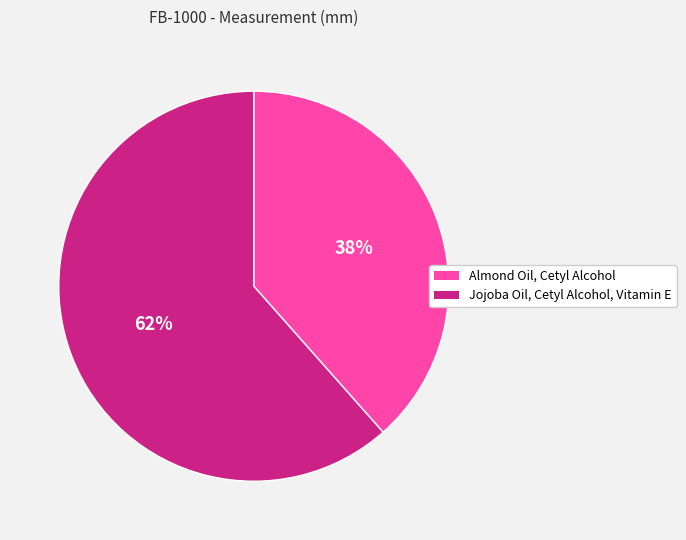

Is it true that Jojoba Oil, Cetyl Alcohol, Vitamin E is 62% of the pie?

True